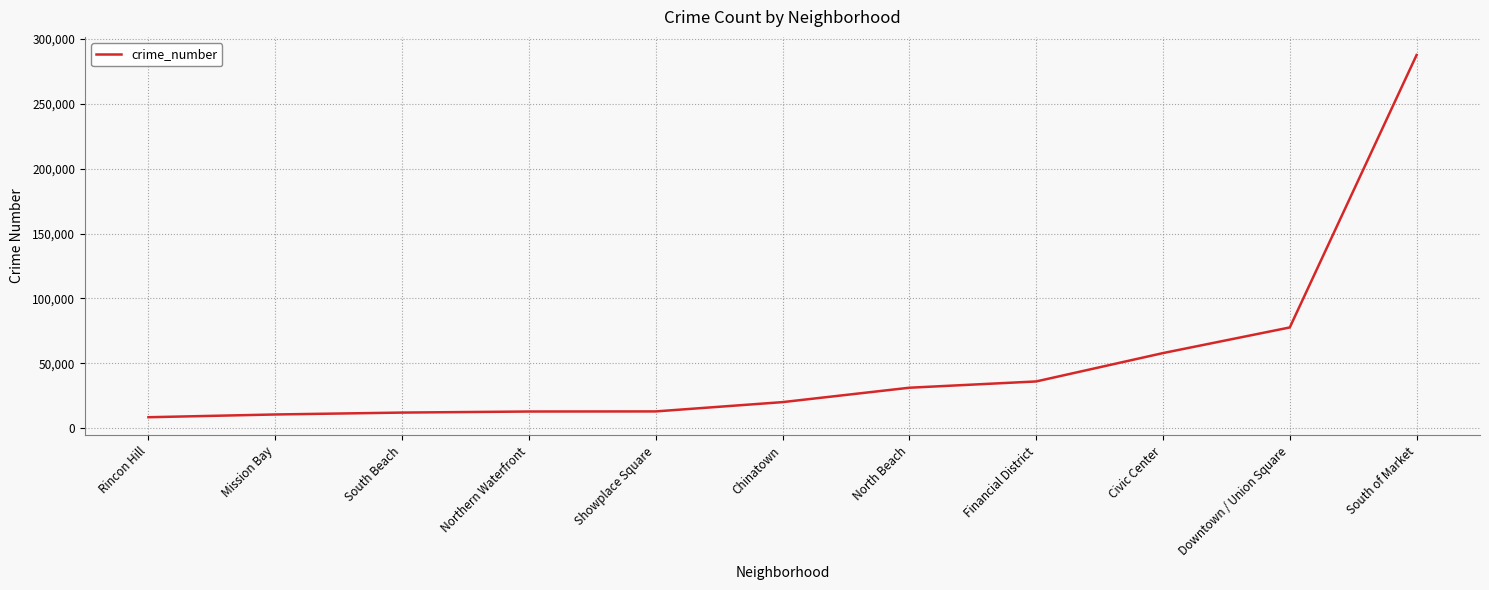

The value at Civic Center is 57782. True or false?

True